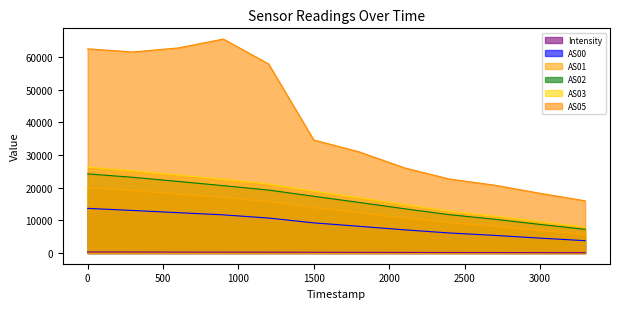

What is the value of the AS02 point at the 2nd from the left?

23188.0